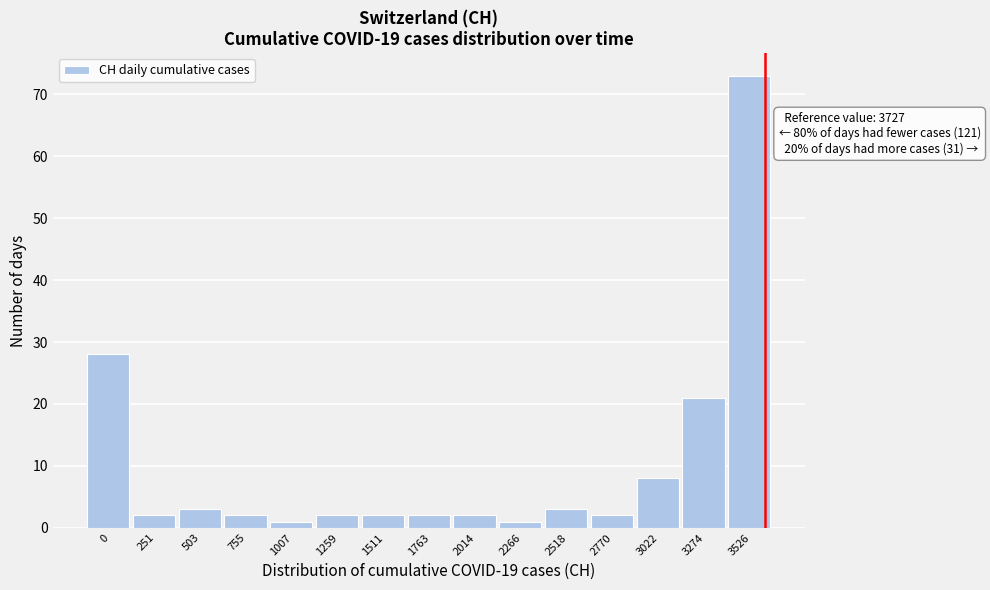

Reading left to right, what are all the values shown in this chart?

0=28	251=2	503=3	755=2	1007=1	1259=2	1511=2	1763=2	2014=2	2266=1	2518=3	2770=2	3022=8	3274=21	3526=73